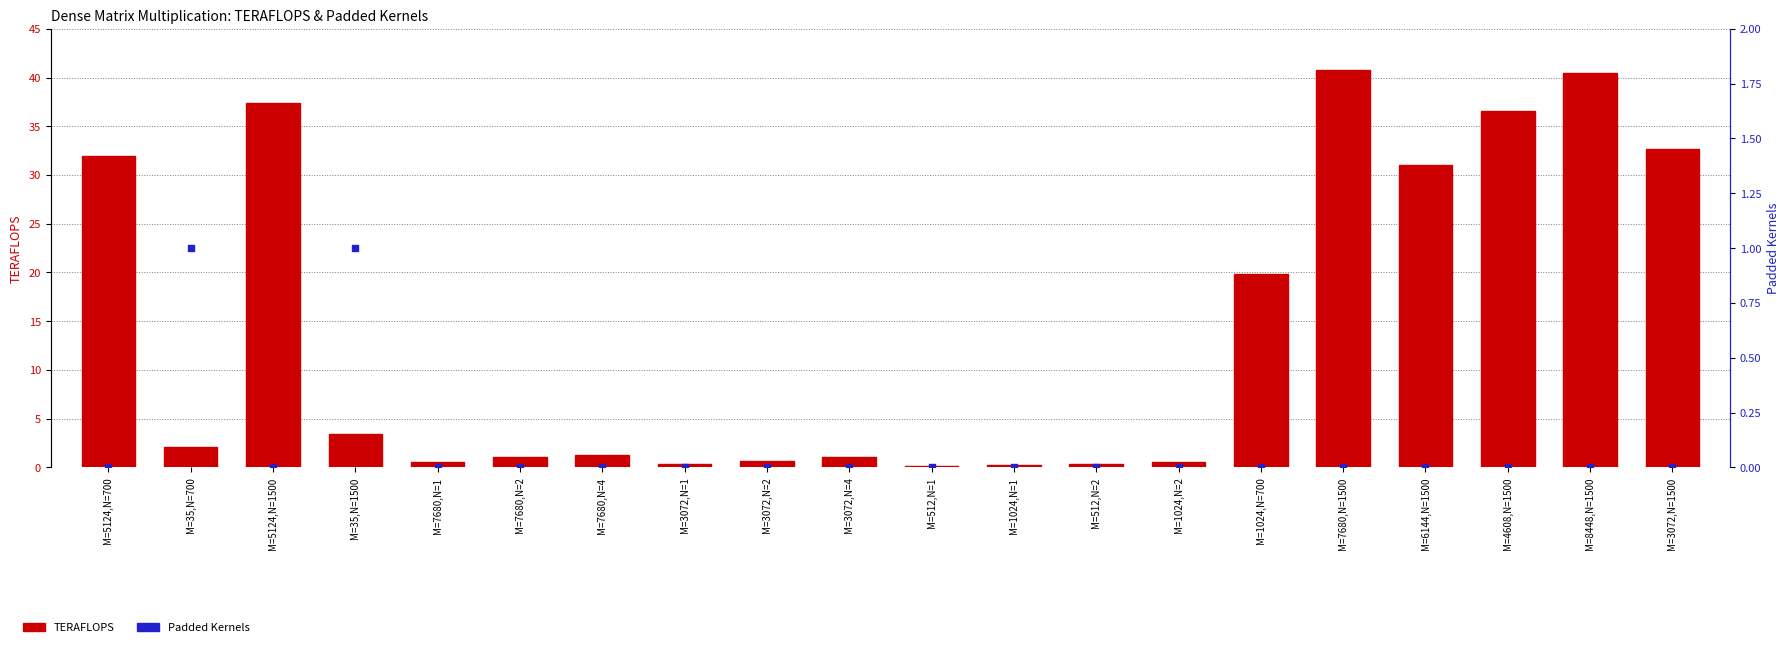

At which category is the sum across all series the highest?

M=7680,N=1500